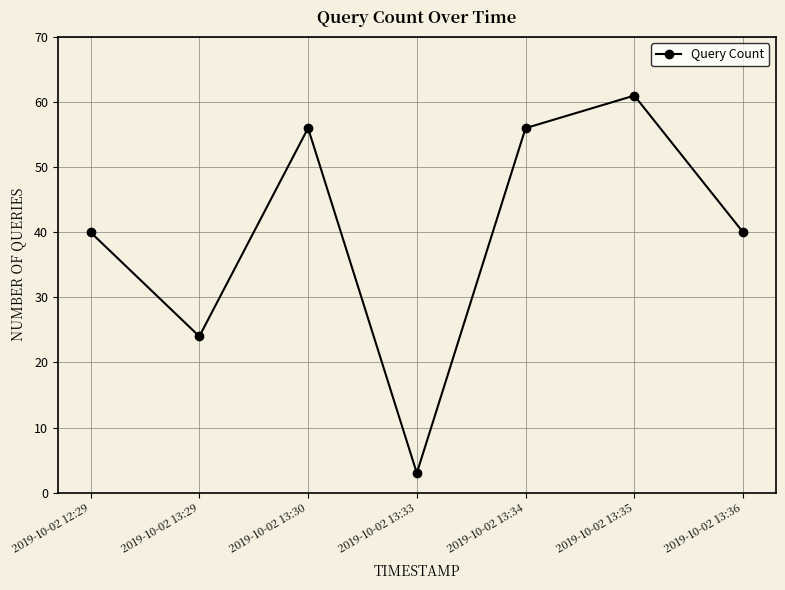

What is the maximum value shown in the chart?

61